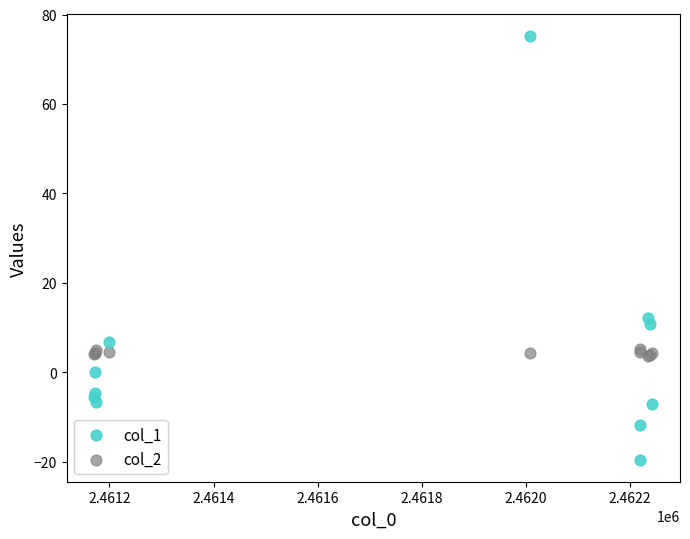

Across all series, what Y value is closest to 27?

12.2